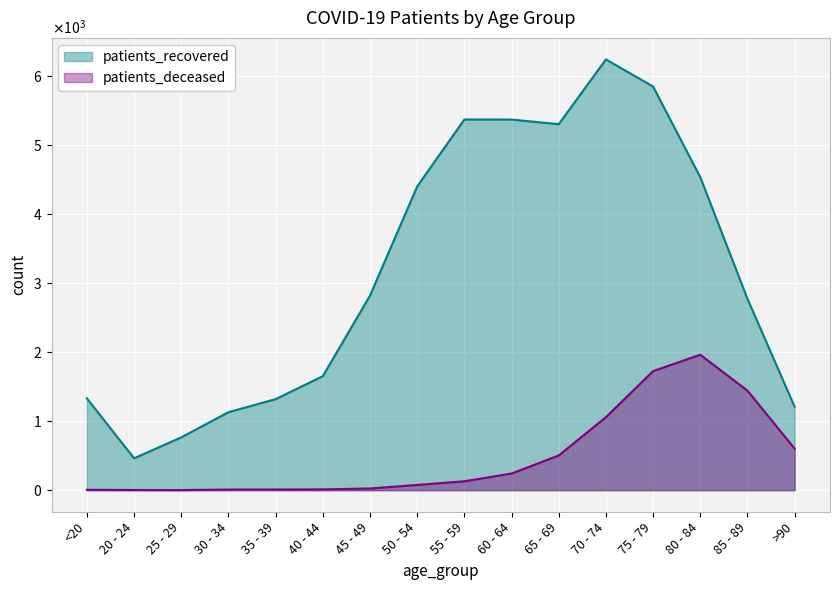

What are all the series names shown in the legend?

patients_recovered, patients_deceased